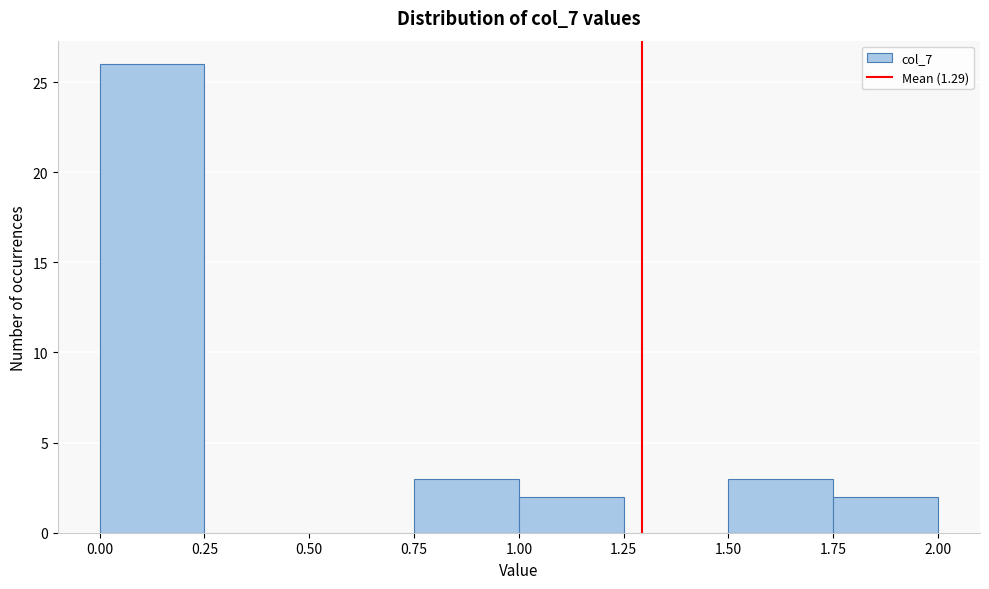

Reading left to right, list every bar in this chart as the range it spans on the x-axis followed by its height. The values are not printed on the chart, so give them approximately, as read against the axis.

0.00 to 0.25: 26
0.25 to 0.50: 0
0.50 to 0.75: 0
0.75 to 1.00: 3
1.00 to 1.25: 2
1.25 to 1.50: 0
1.50 to 1.75: 3
1.75 to 2.00: 2